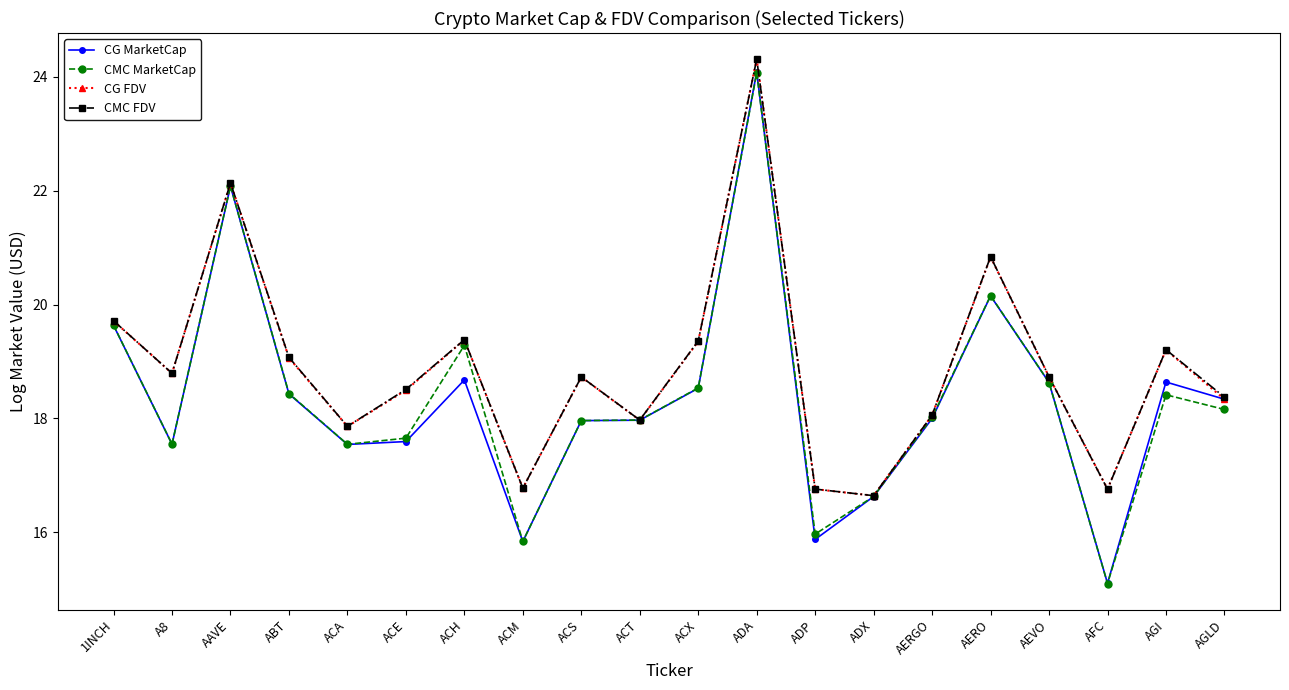

What is the value of the CG MarketCap point at the 20th from the left?

18.3